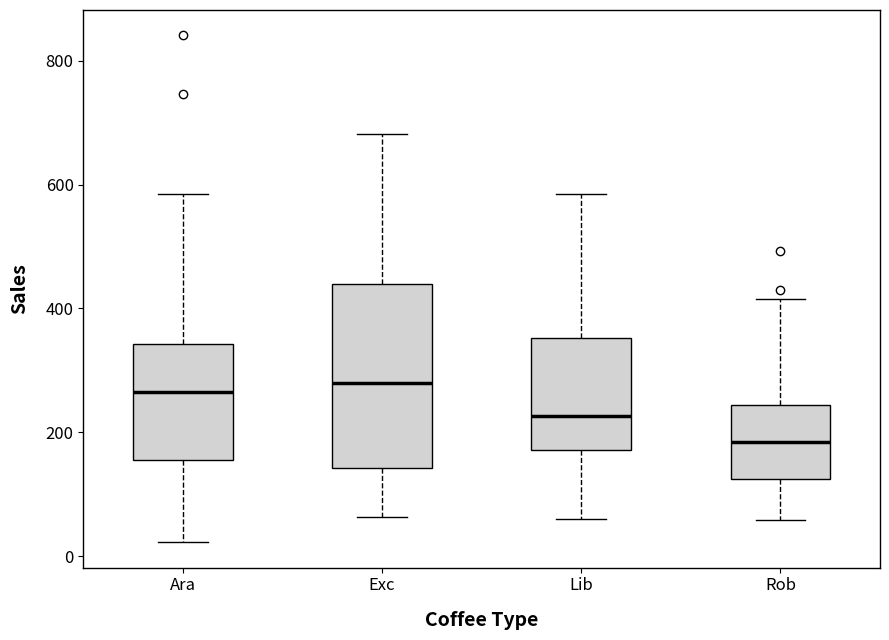

Where does the upper whisker of the box for Exc end on the y-axis? The values are not printed on the chart, so give them approximately, as read against the axis.

680